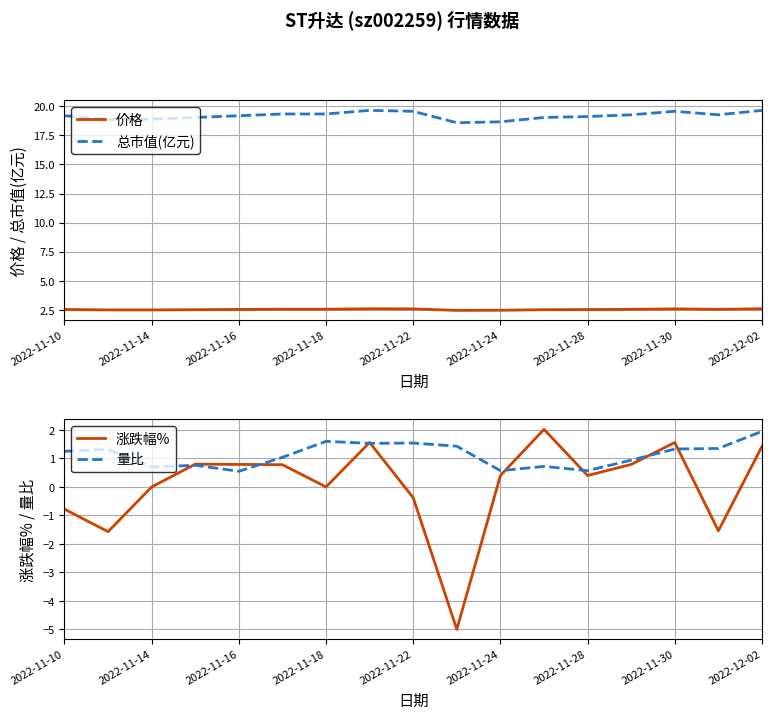

Does the chart display data point markers on the line(s)?

No